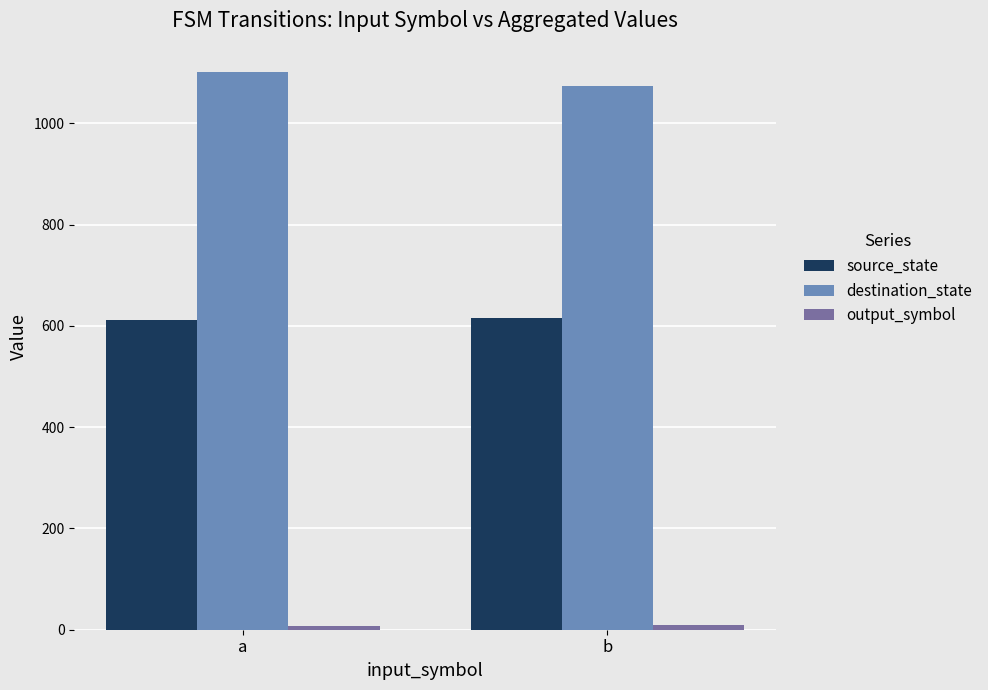

Is the value of destination_state at a greater than the value of source_state at b?

Yes